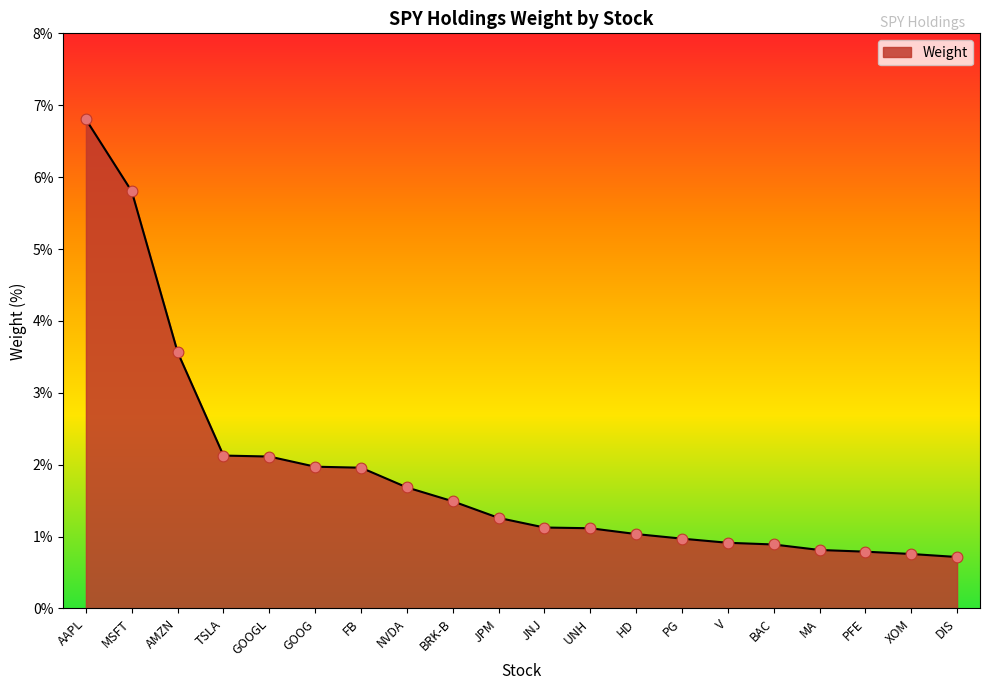

What is the change in value from GOOGL to V?

-1.2